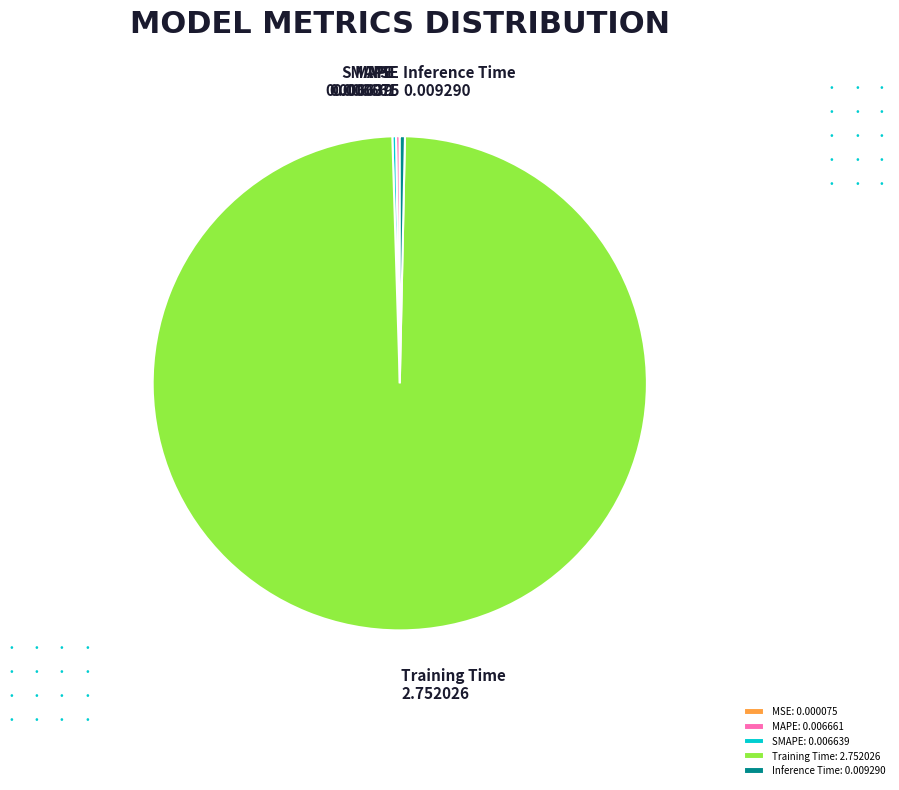

Is there any slice that represents more than half of the pie?

Yes